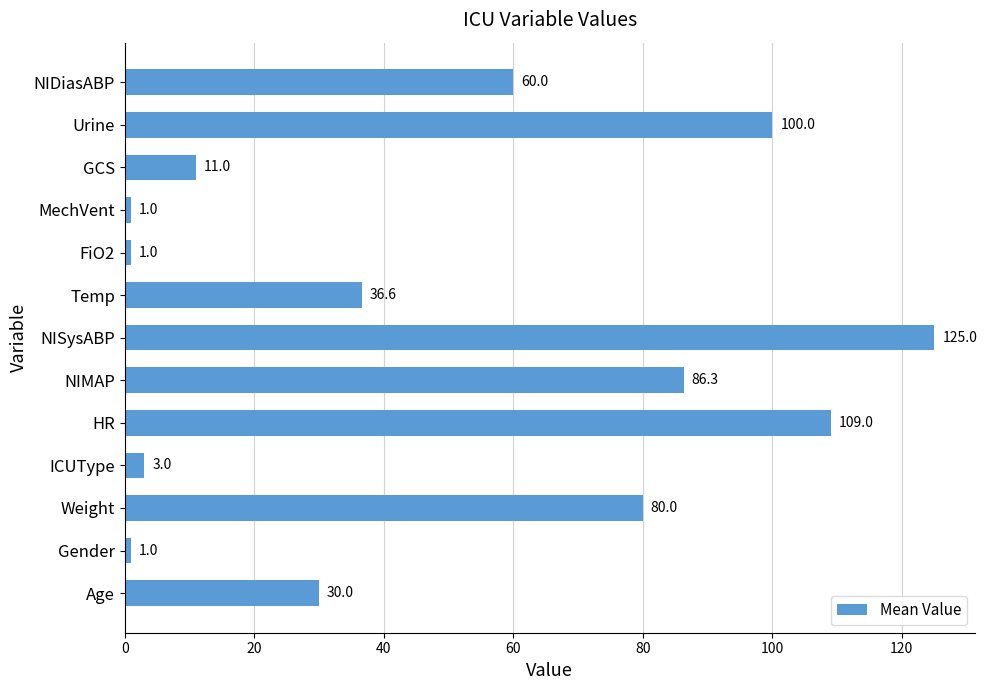

What is the change in value from NIMAP to MechVent?

-85.3